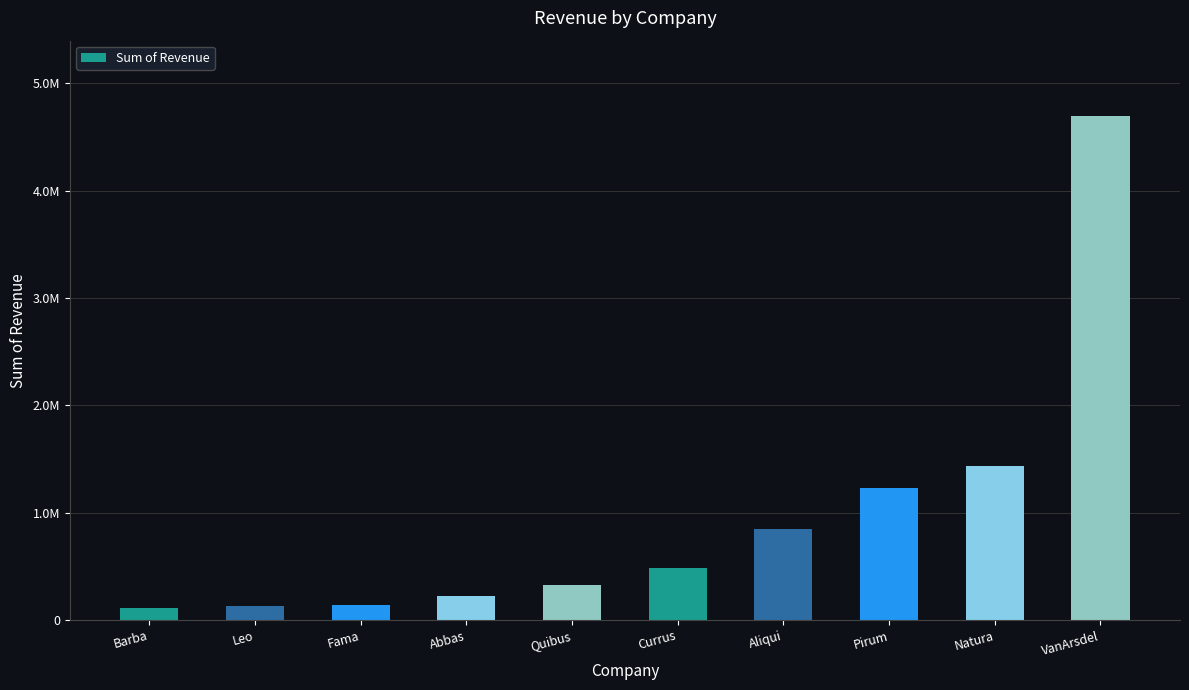

What is the label of the 9th bar from the left?

Natura